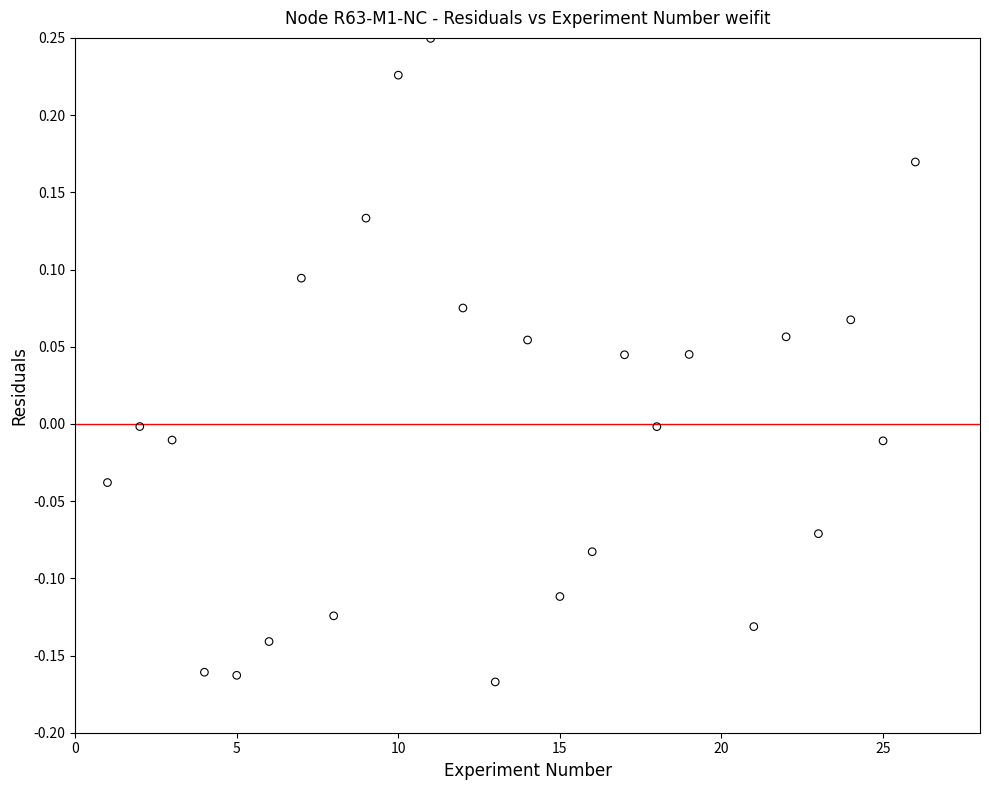

What is the range of Y values (max minus min)?

0.4